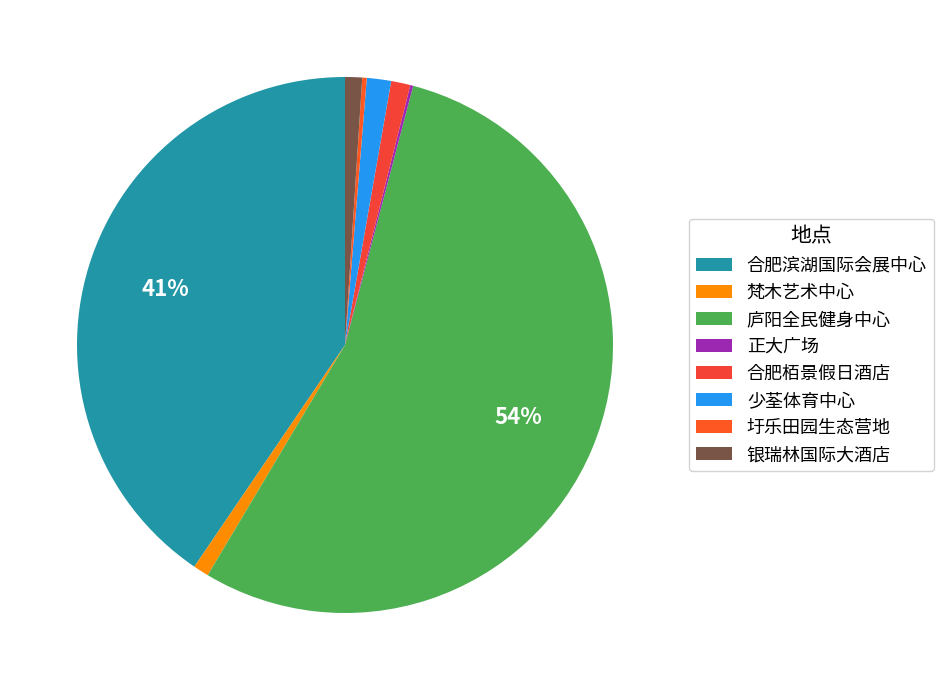

Approximately how many times larger is the value at 少荃体育中心 compared to 正大广场?

8.2